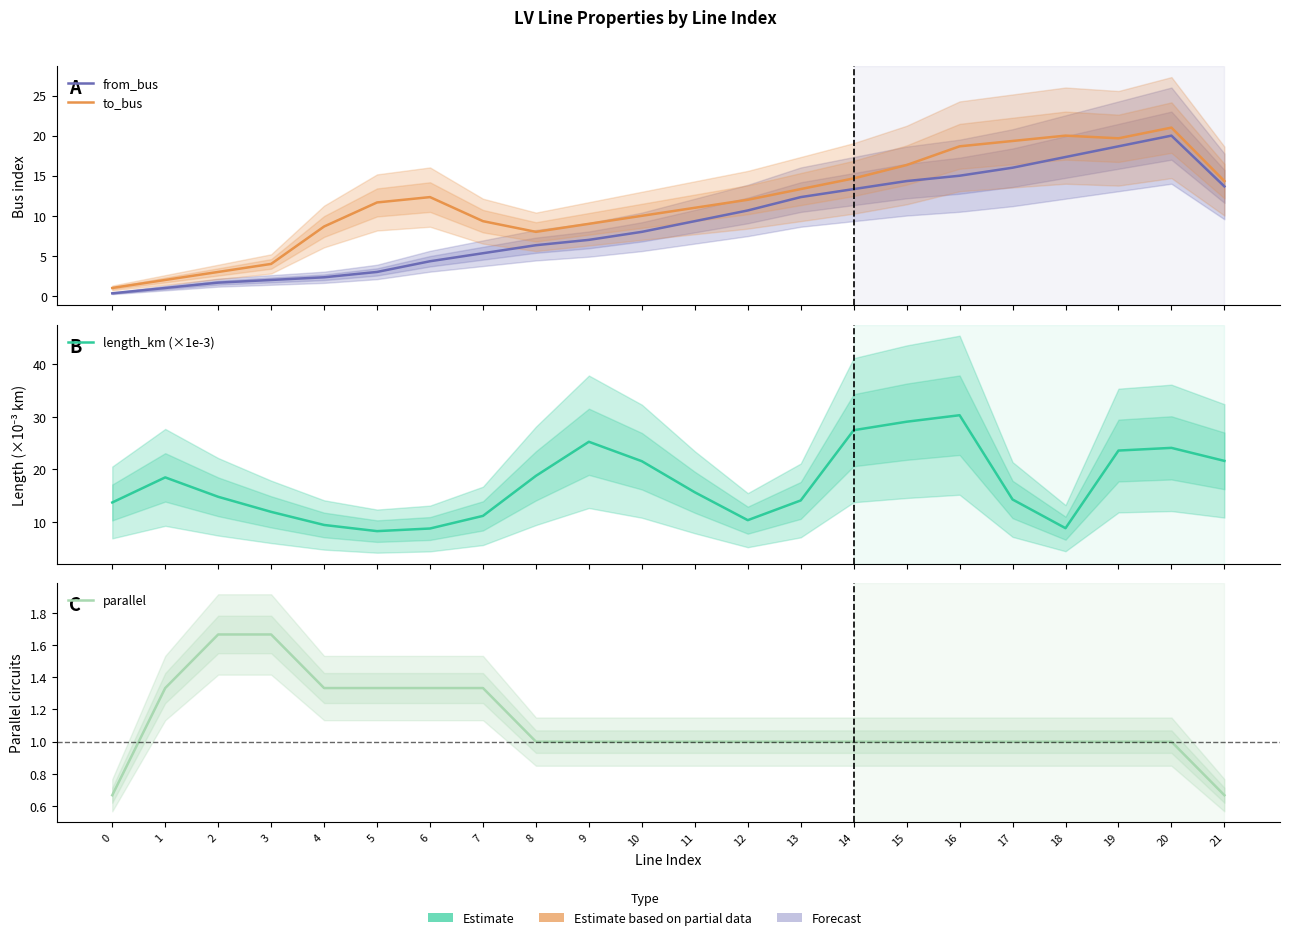

How many lines are shown in the chart?

4